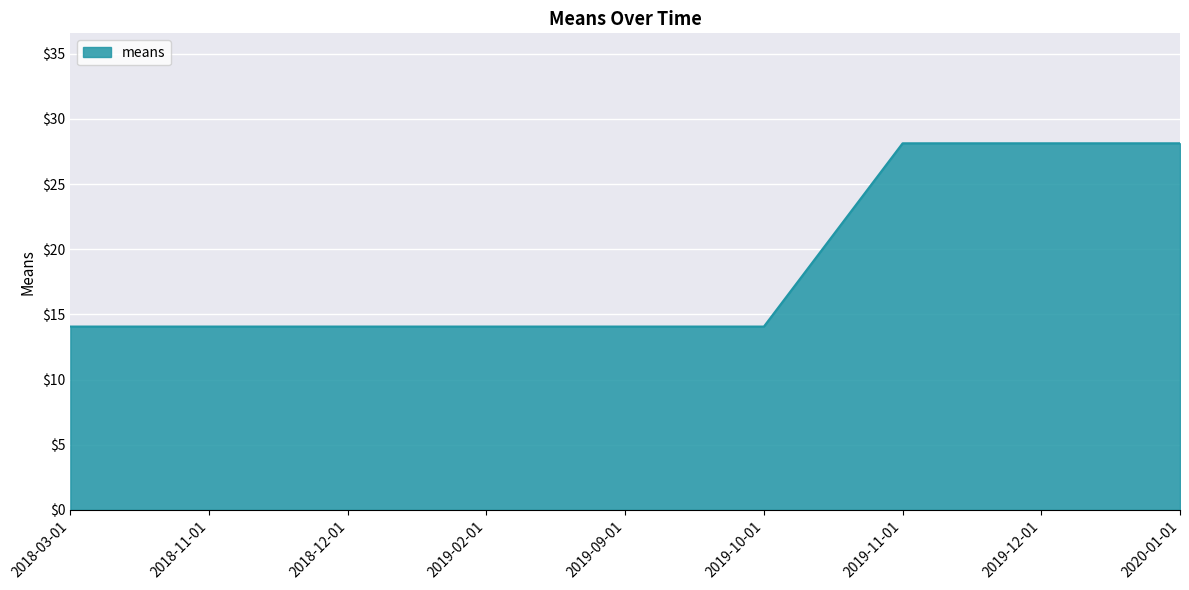

What position from the right is 2019-12-01?

2